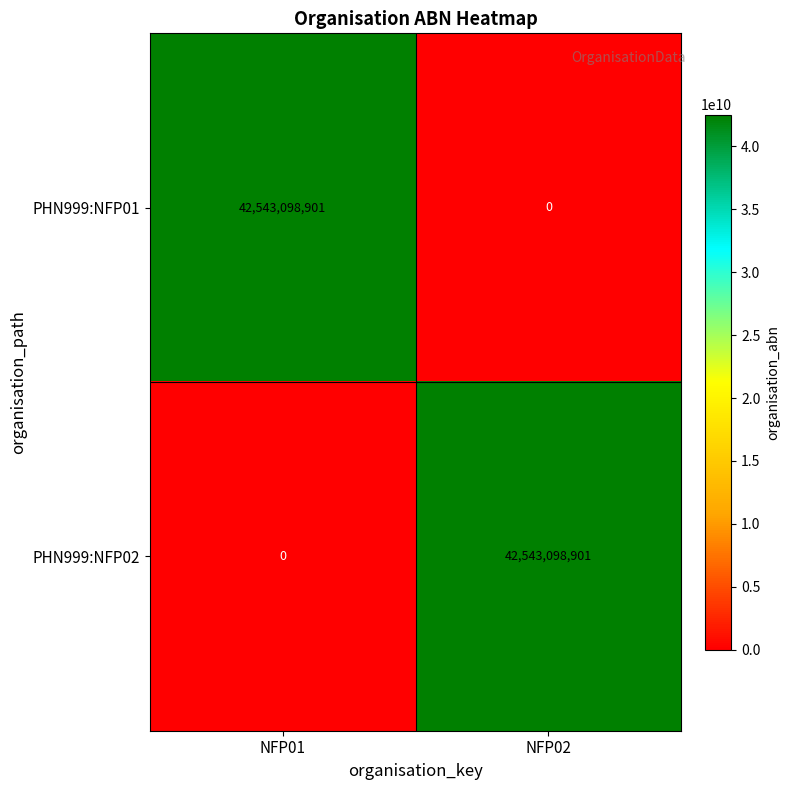

The PHN999:NFP01 series shows 18467454239 at NFP02. True or false?

False